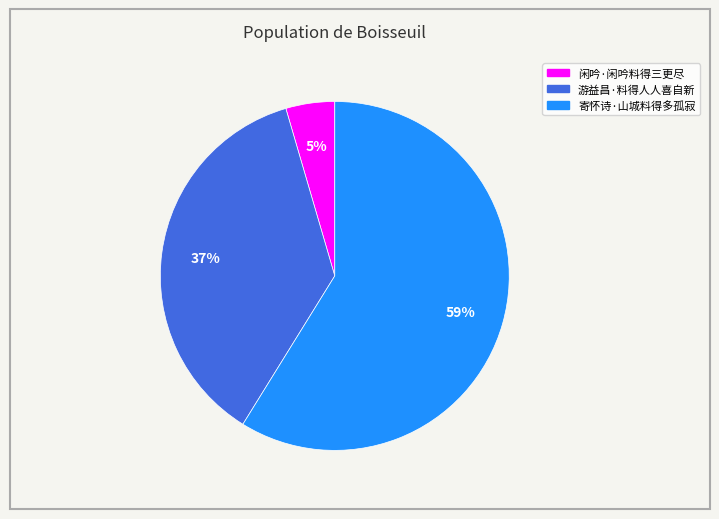

Rank the categories by value from lowest to highest.

闲吟·闲吟料得三更尽, 游益昌·料得人人喜自新, 寄怀诗·山城料得多孤寂